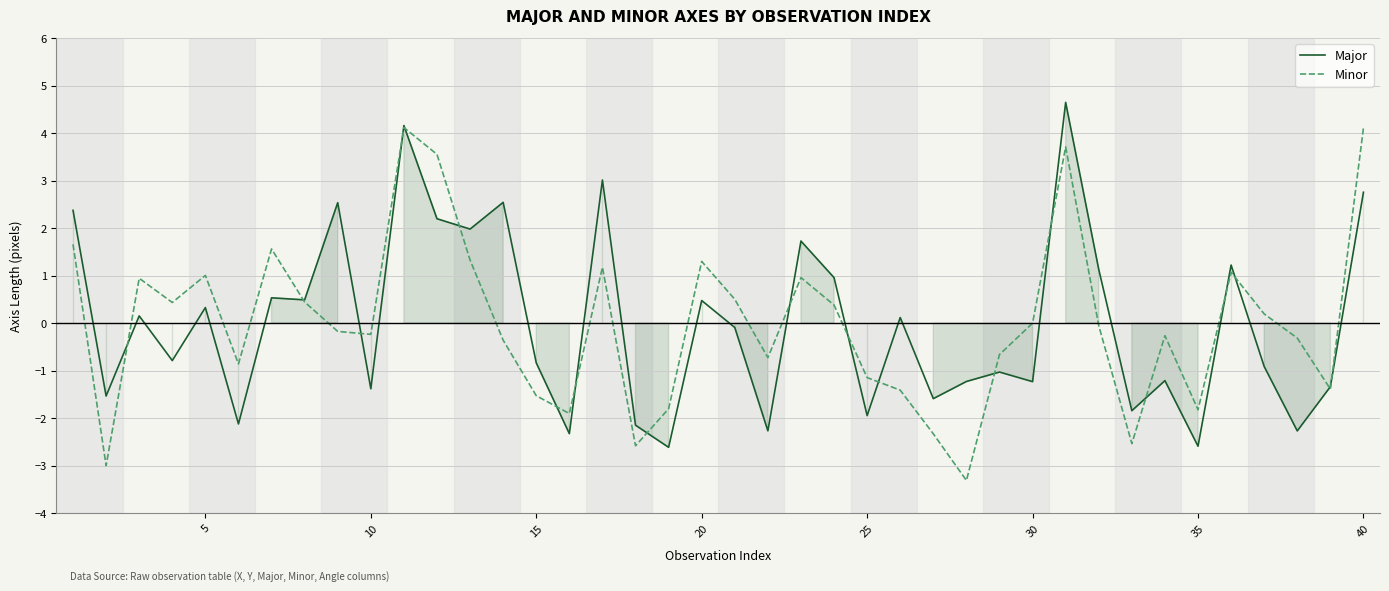

Which series has the largest total across all categories?

Major